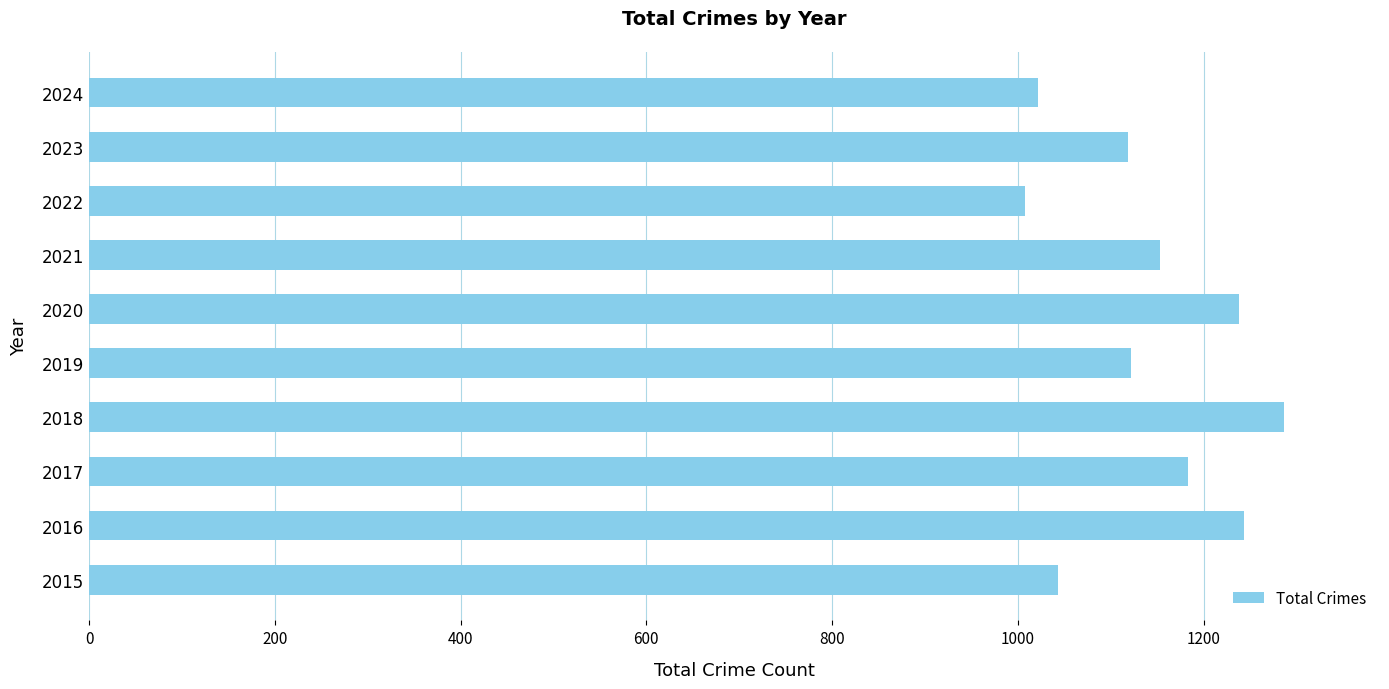

Are the bars horizontal?

Yes